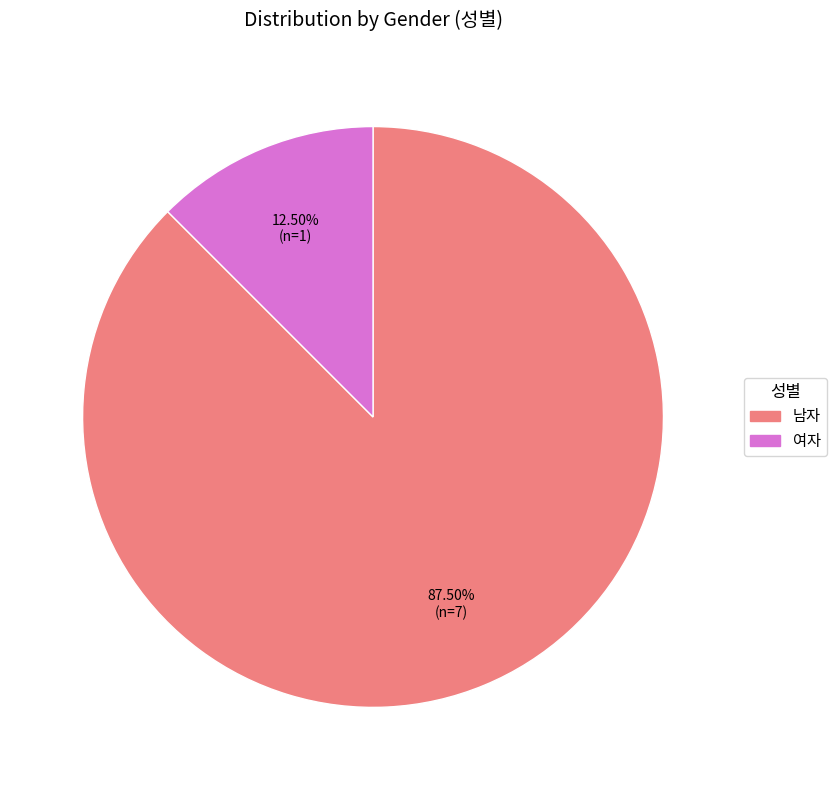

Combined, what portion of the pie is 남자 and 여자?

100.0%